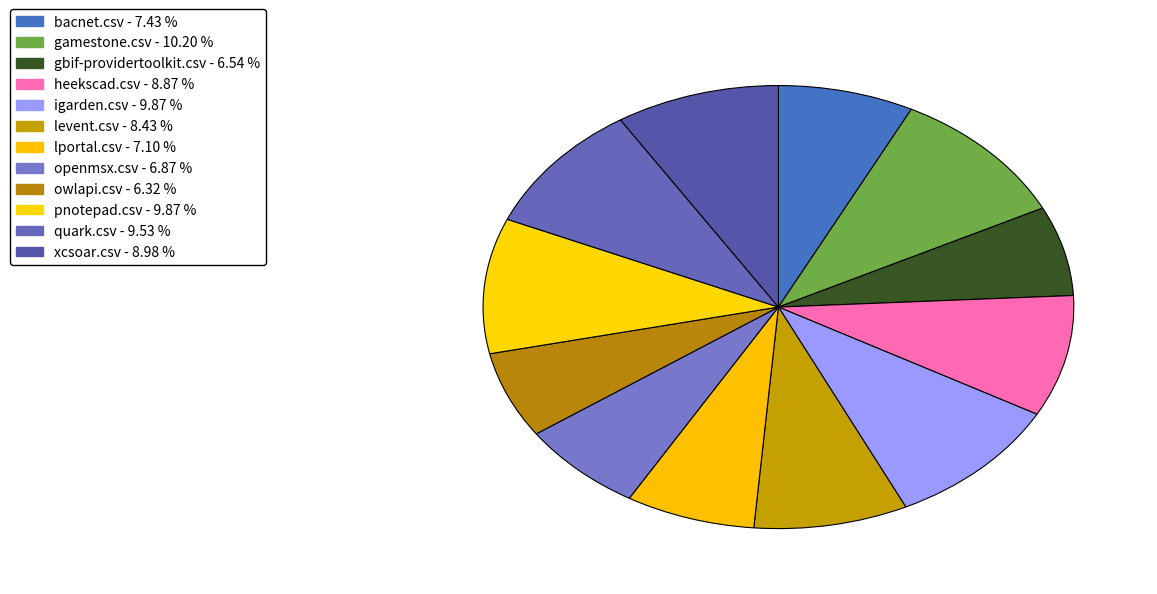

Which slice is the smallest?

owlapi.csv